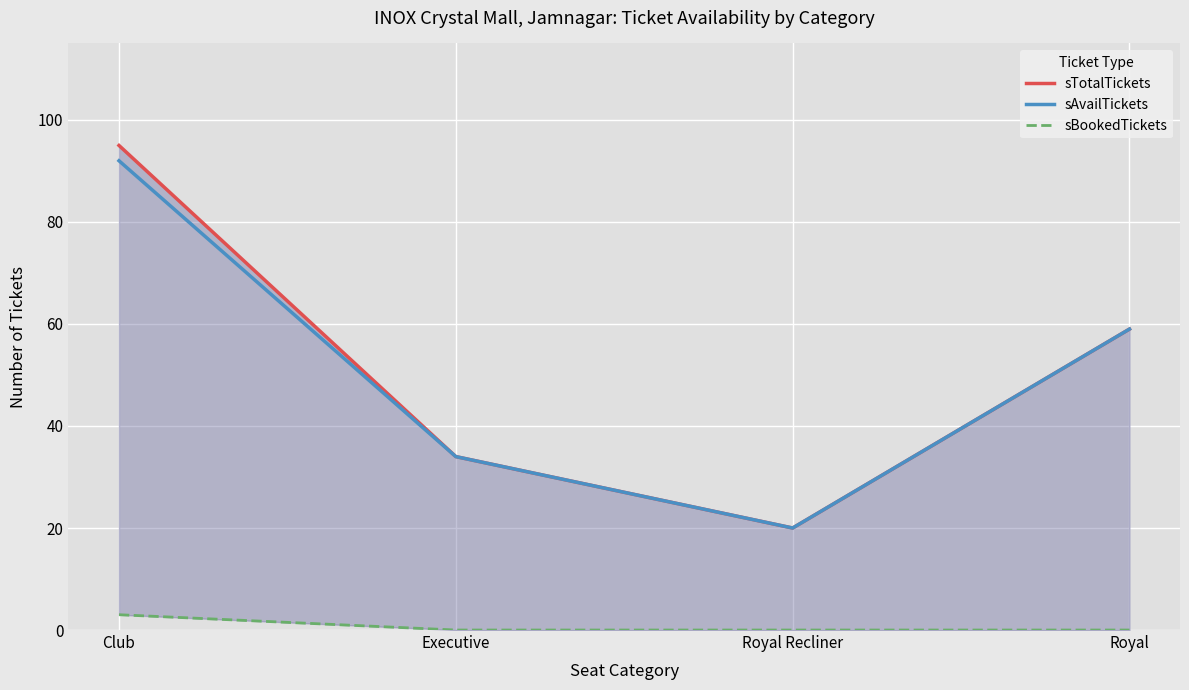

Which has a higher value, Club or Royal?

Club